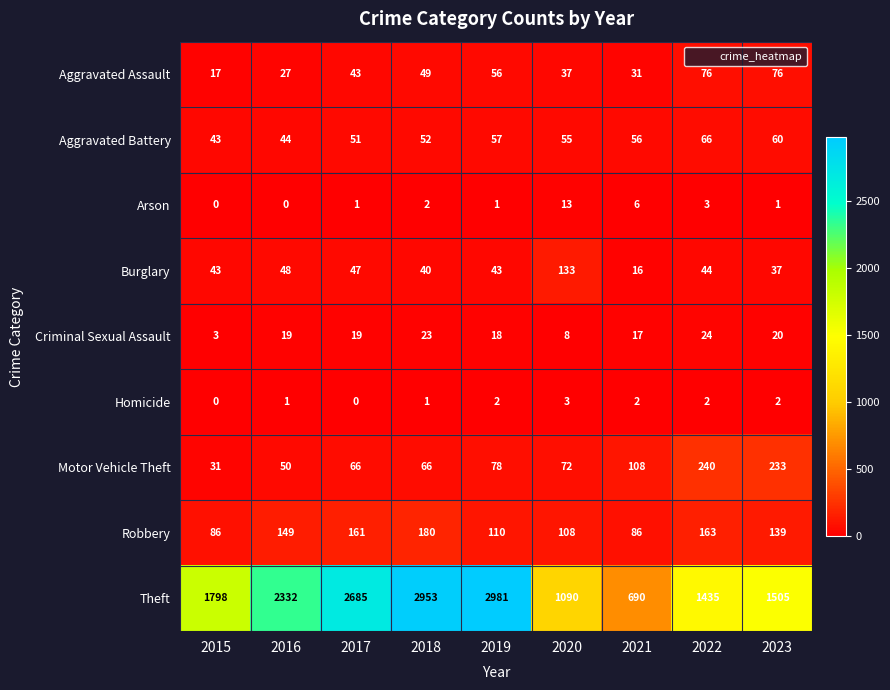

What is the approximate value of Aggravated Assault at 2017?

43